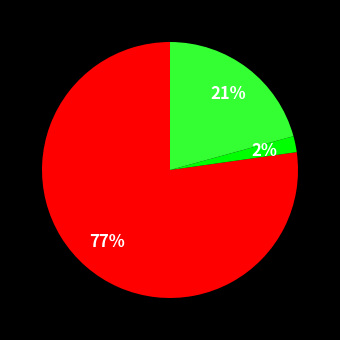

To the nearest percent, what is the difference between the largest and smallest slice percentages?

77%